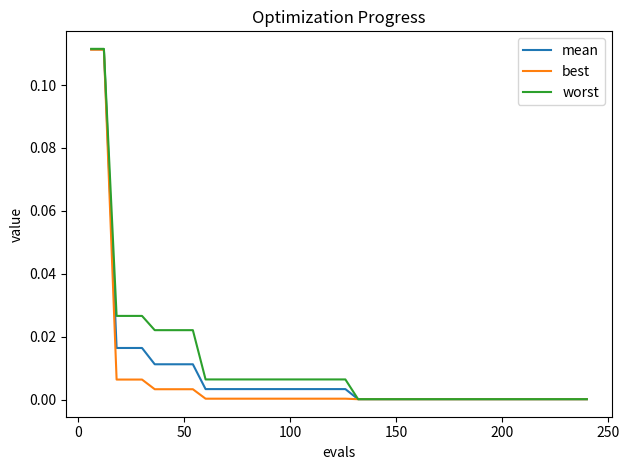

Which series has the largest range (max minus min)?

worst